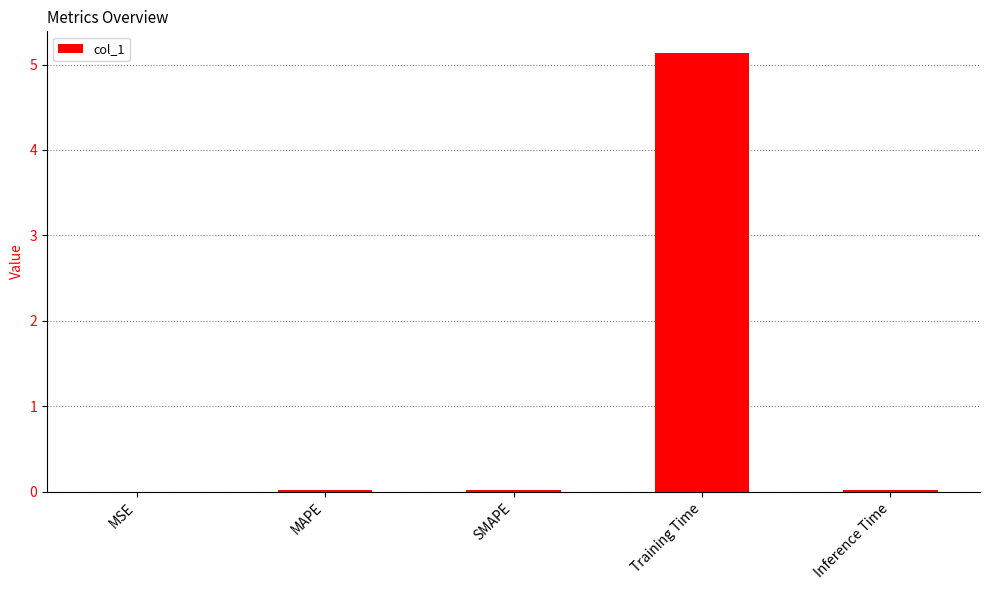

Which has a higher value, SMAPE or Training Time?

Training Time